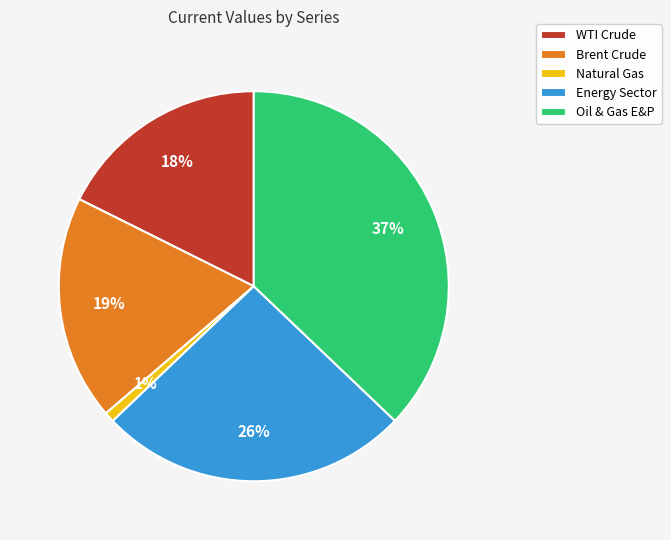

To the nearest percent, what is the average slice percentage?

20%